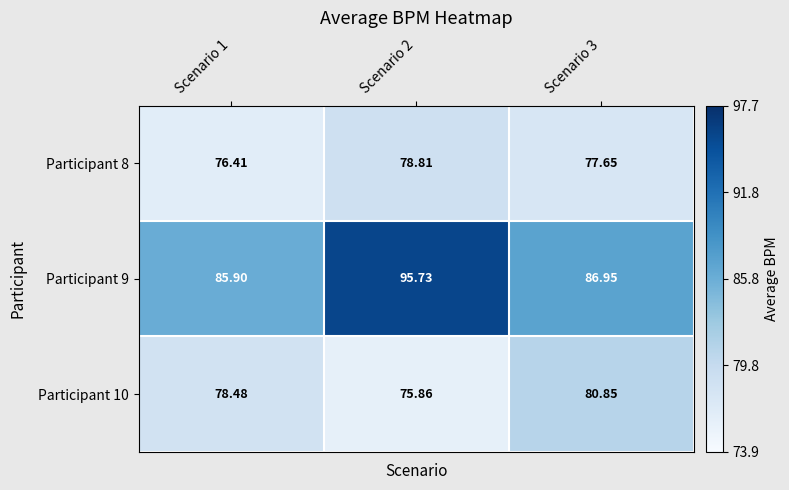

Between Scenario 3 and Scenario 2, which is larger?

Scenario 2